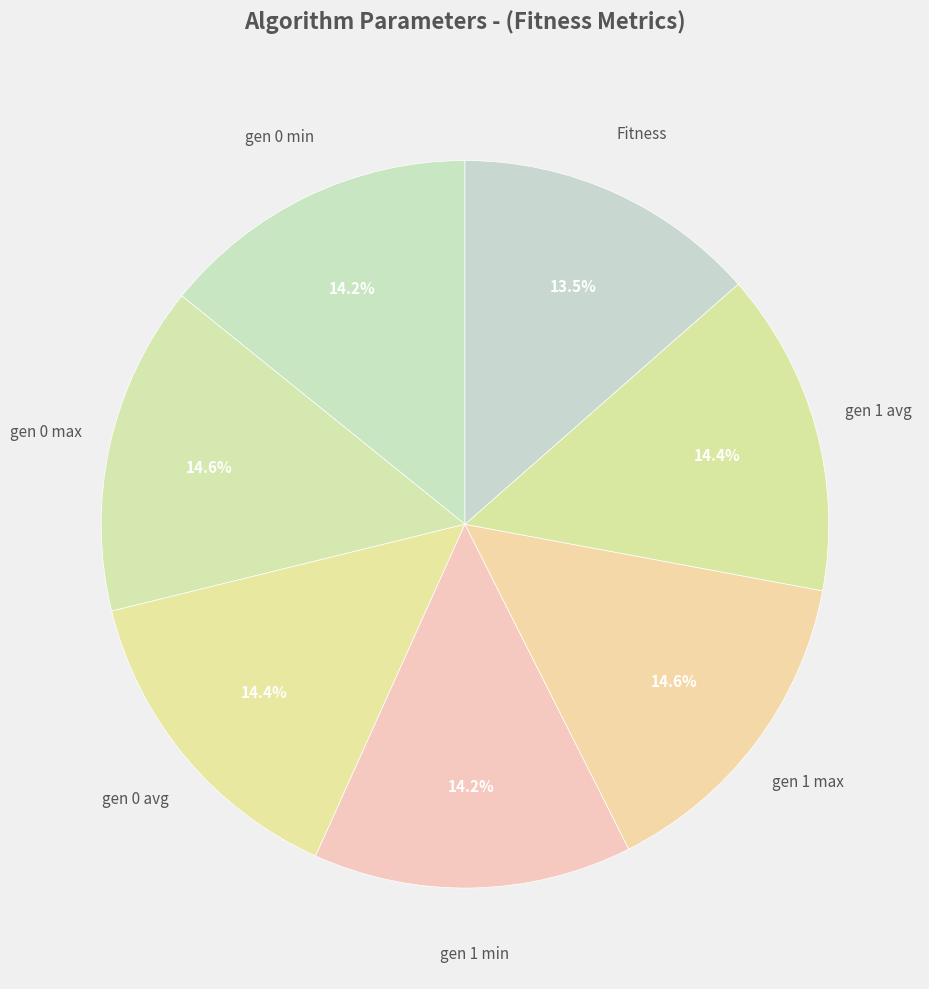

Count the number of slices in the pie.

7